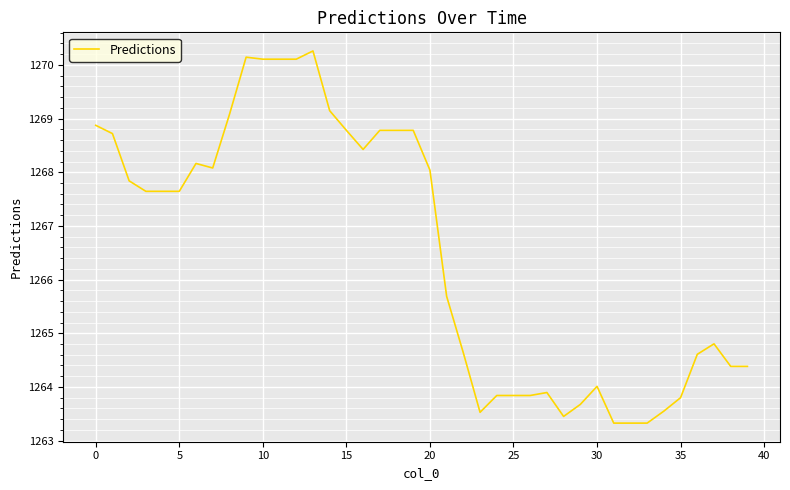

What is the minimum value shown in the chart?

1263.3